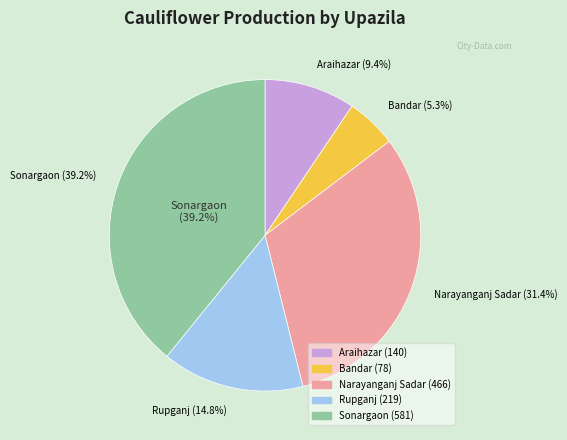

Does Bandar account for over 50% of the chart?

No